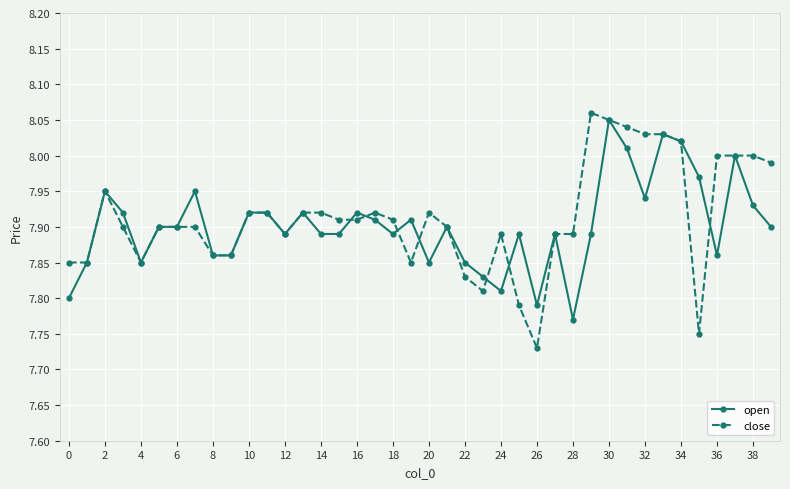

Rank the series by their average value, from highest to lowest.

close, open